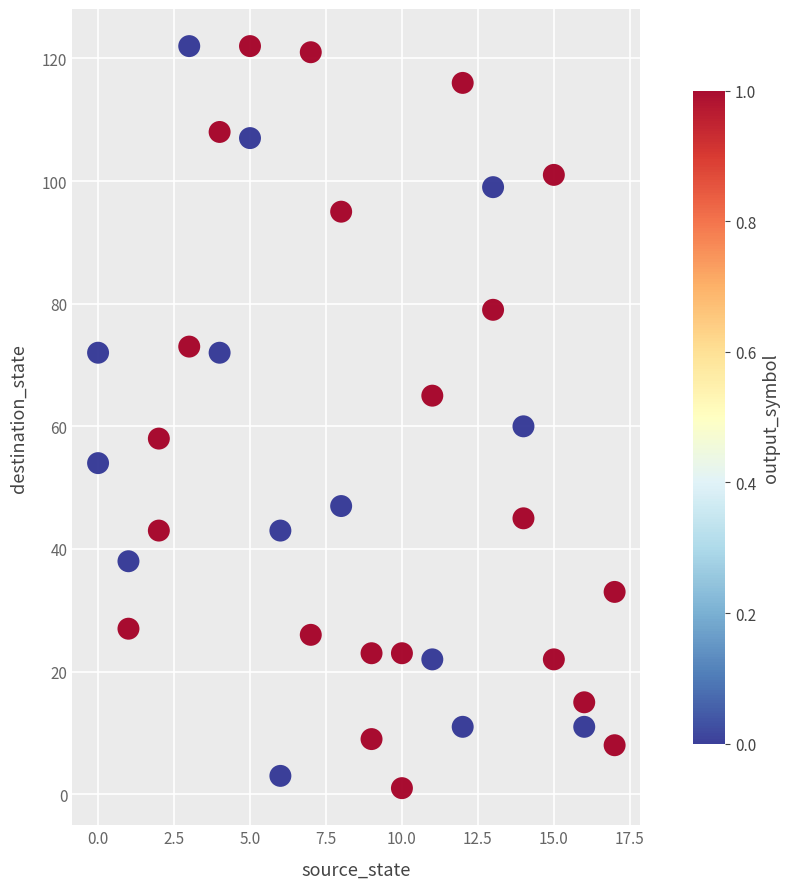

What is the range of X values (max minus min)?

17